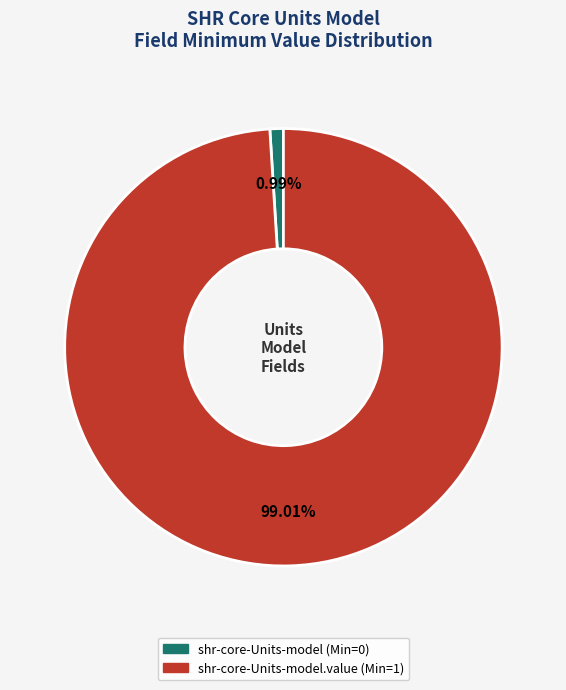

Does any single category account for the majority?

Yes